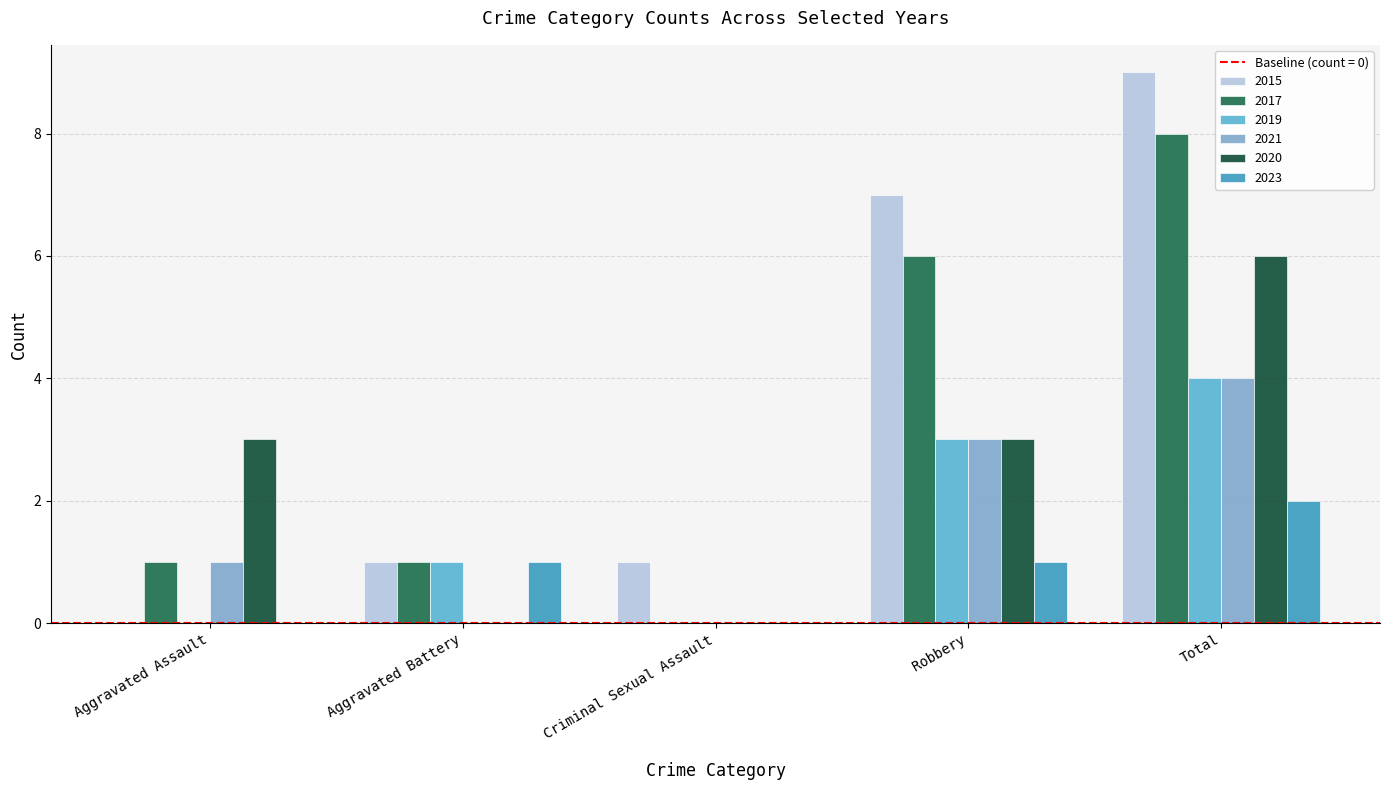

True or false: 2017 has a value of 9 at Robbery.

False